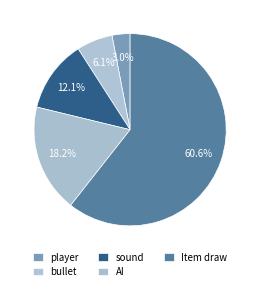

To the nearest percent, what percentage of the pie is sound?

12%